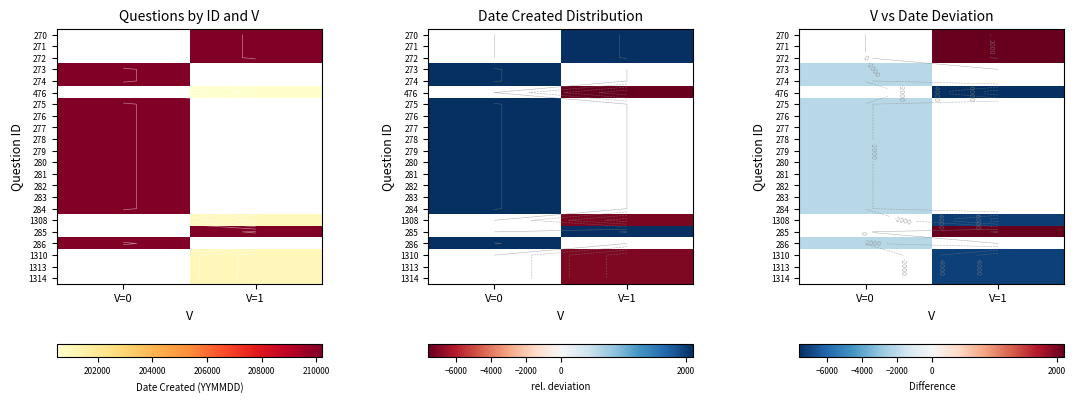

Where is 284 nearest to the value -2119?

V=0